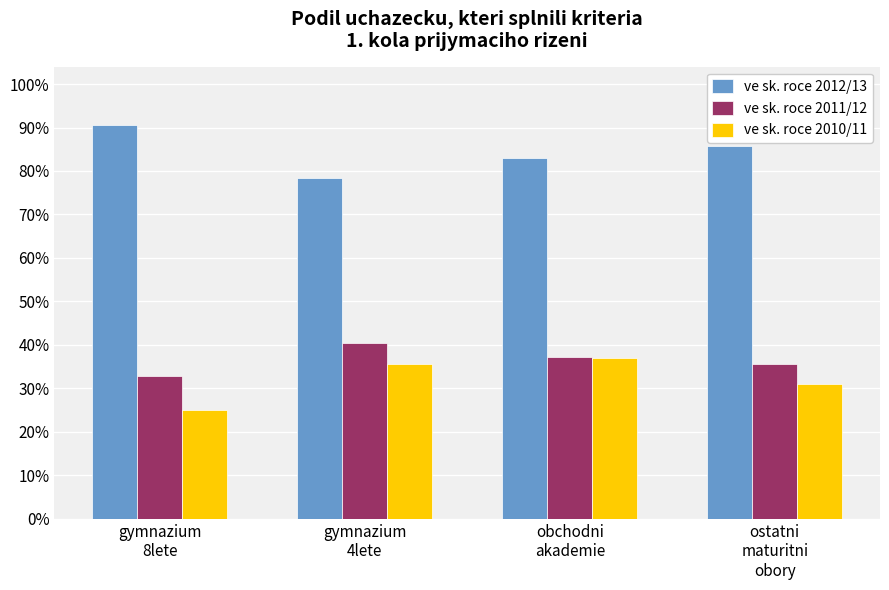

Rank the series at gymnazium
8lete from highest to lowest value.

ve sk. roce 2012/13, ve sk. roce 2011/12, ve sk. roce 2010/11